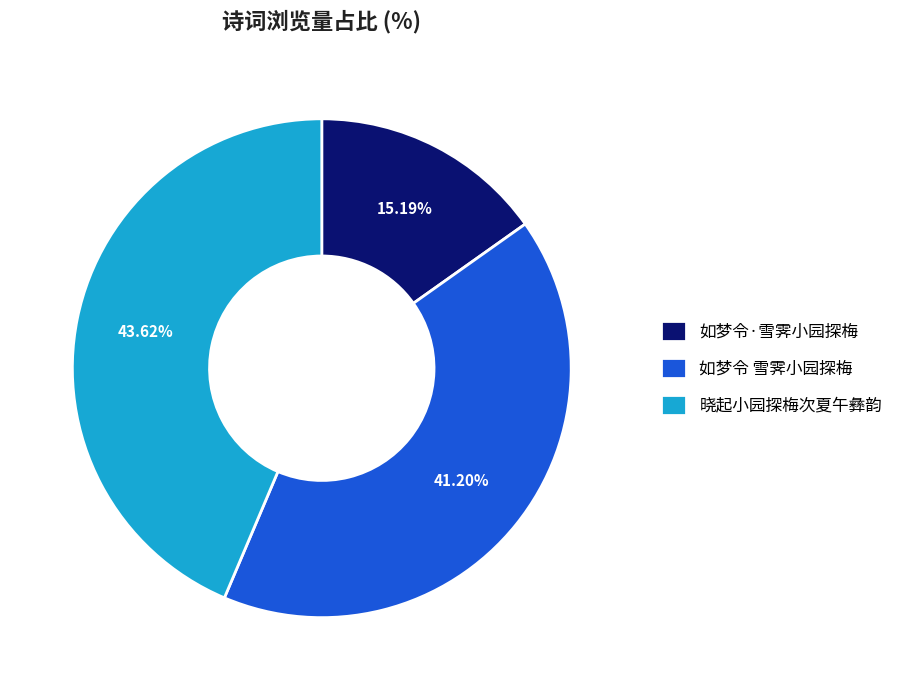

What percentage is NOT represented by 如梦令·雪霁小园探梅?

84.8%